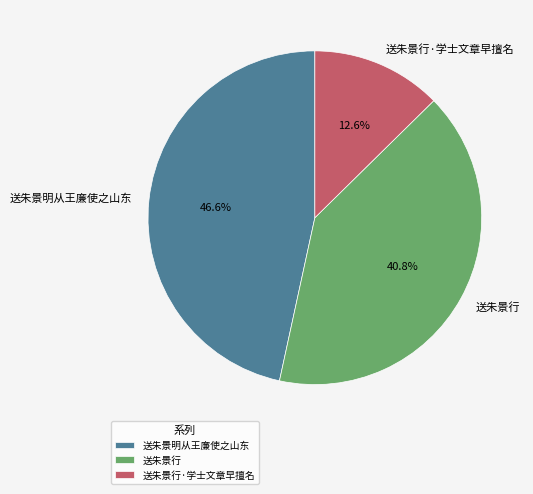

Which has a higher value, 送朱景行·学士文章早擅名 or 送朱景明从王廉使之山东?

送朱景明从王廉使之山东